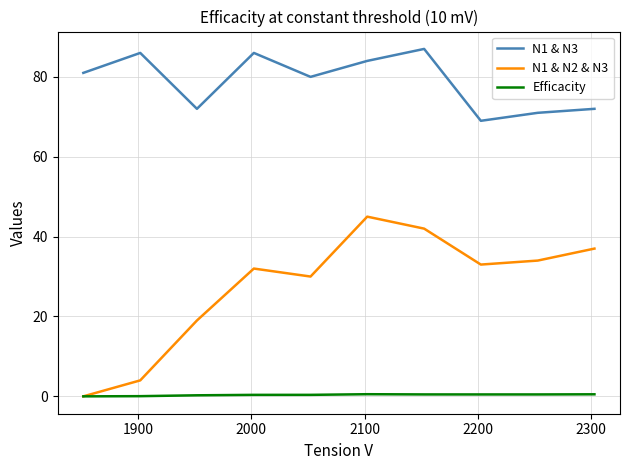

Which series has the largest total across all categories?

N1 & N3